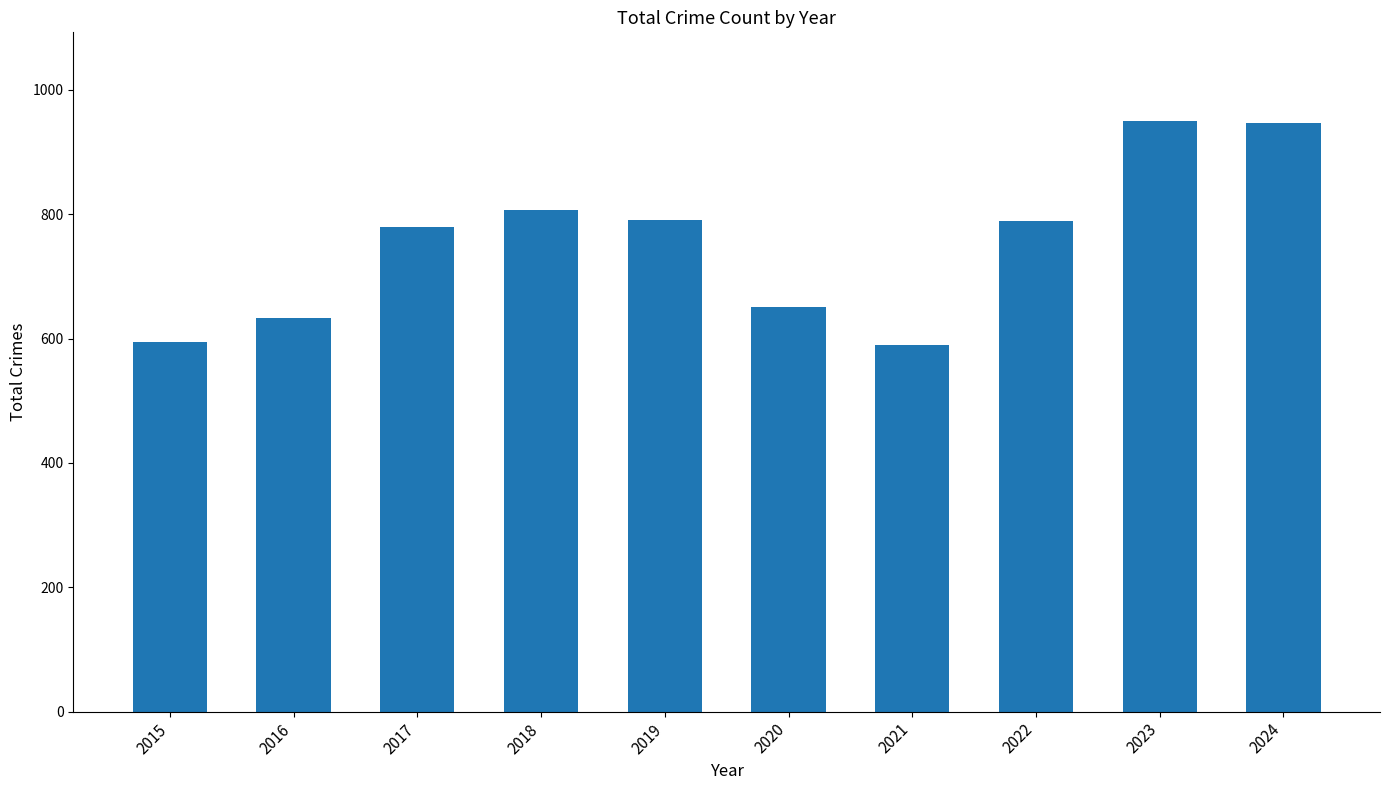

What is the greatest value displayed?

950